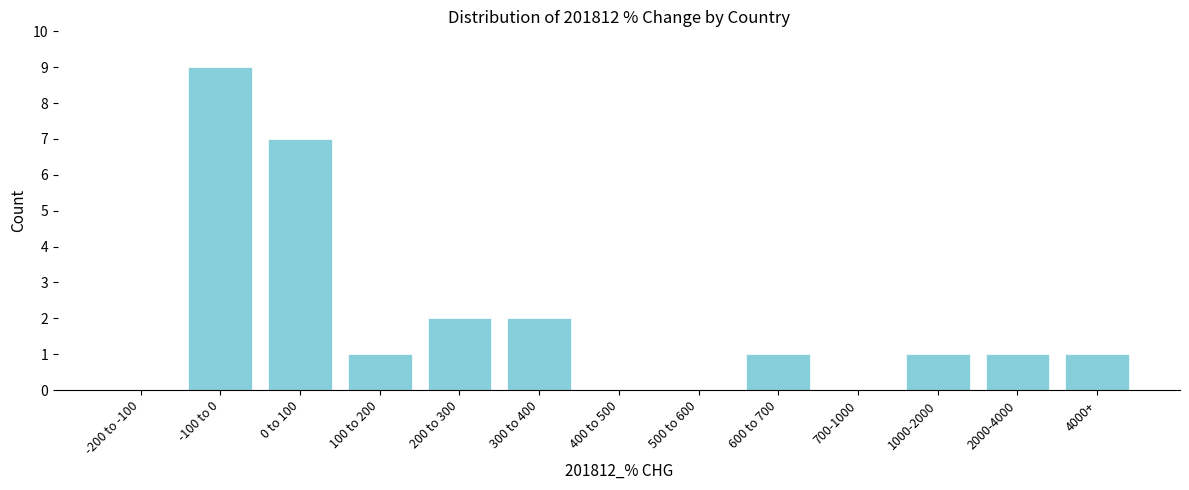

Reading left to right, transcribe all the data shown in this chart.

-200 to -100=0	-100 to 0=9	0 to 100=7	100 to 200=1	200 to 300=2	300 to 400=2	400 to 500=0	500 to 600=0	600 to 700=1	700-1000=0	1000-2000=1	2000-4000=1	4000+=1